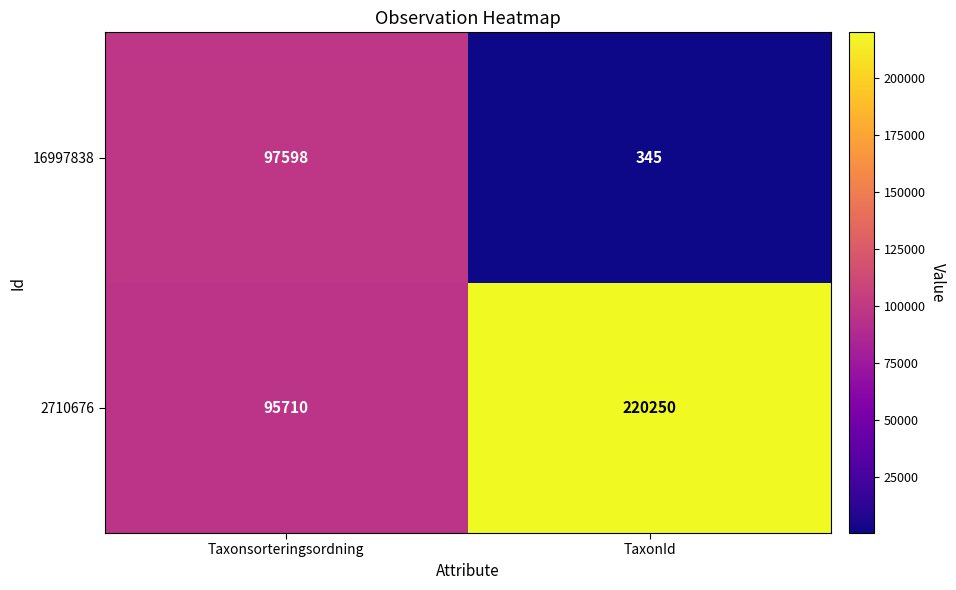

Which category has the lowest value across all series?

TaxonId